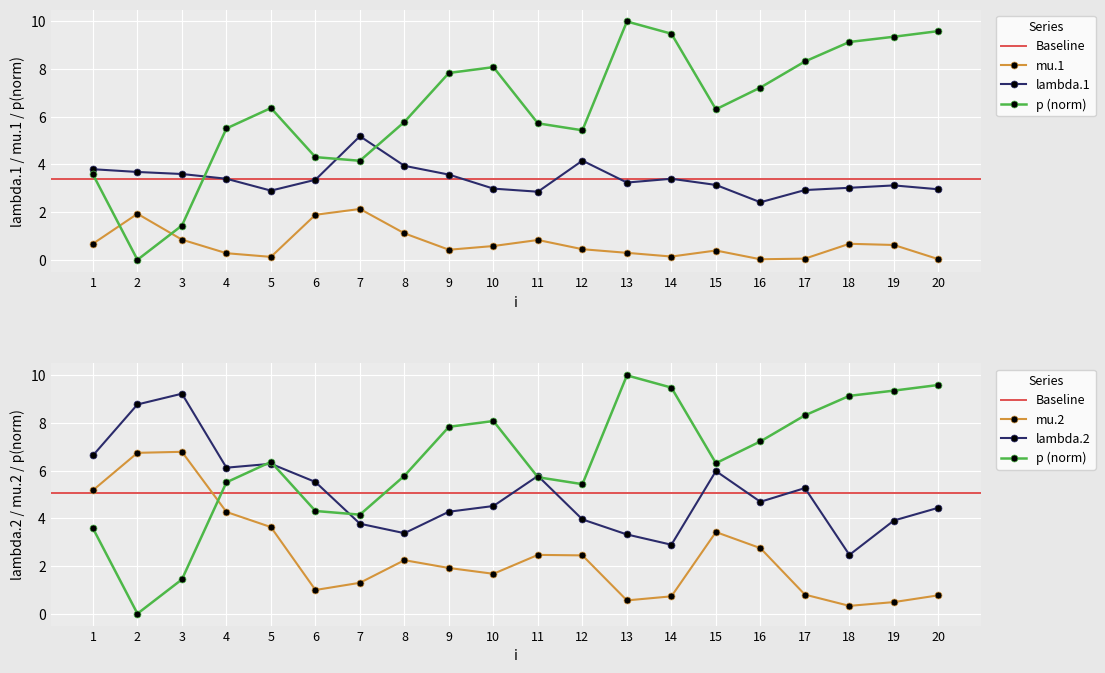

What is the difference between the maximum and minimum values in the mu.1 series?

2.1